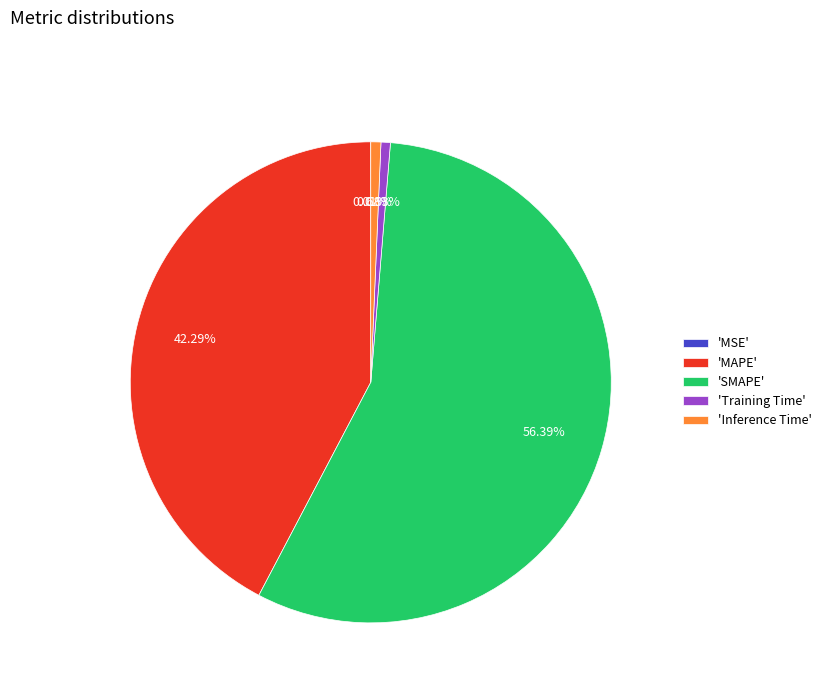

To the nearest percent, what is the average slice percentage?

20%